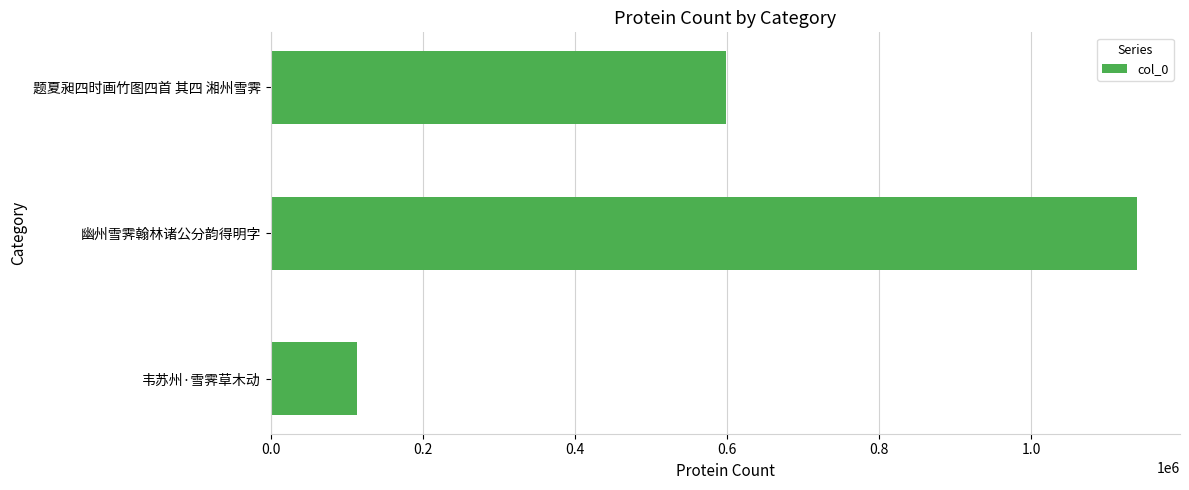

Where is the data nearest to the value 625880?

题夏昶四时画竹图四首 其四 湘州雪霁